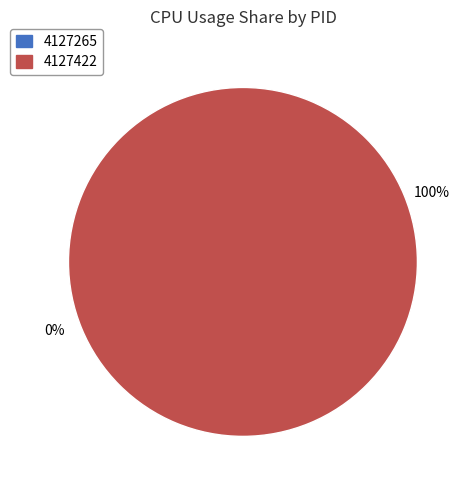

Combined, what portion of the pie is 4127265 and 4127422?

100.0%